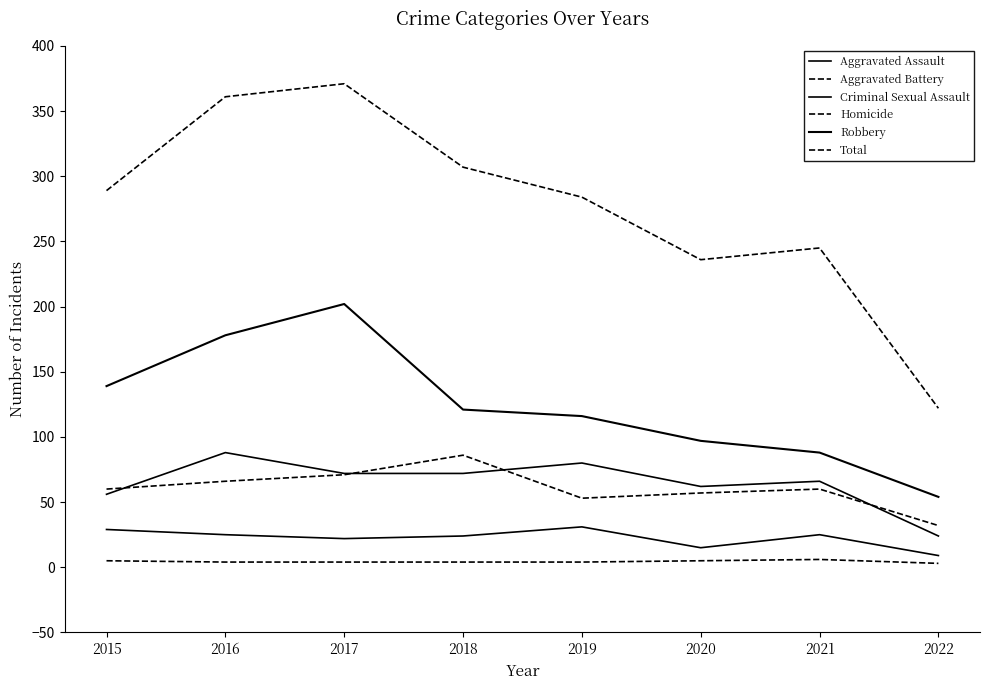

What is the sum of all Homicide values?

35